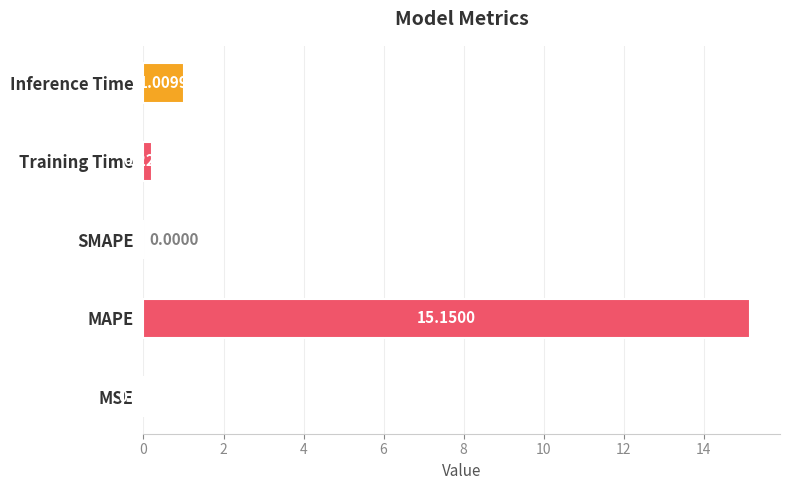

What is the sum of all values?

16.4